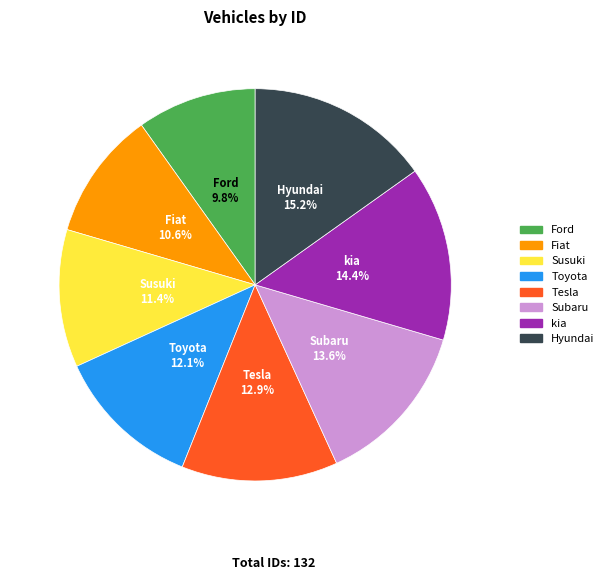

True or false: Tesla accounts for 13% of the total.

True